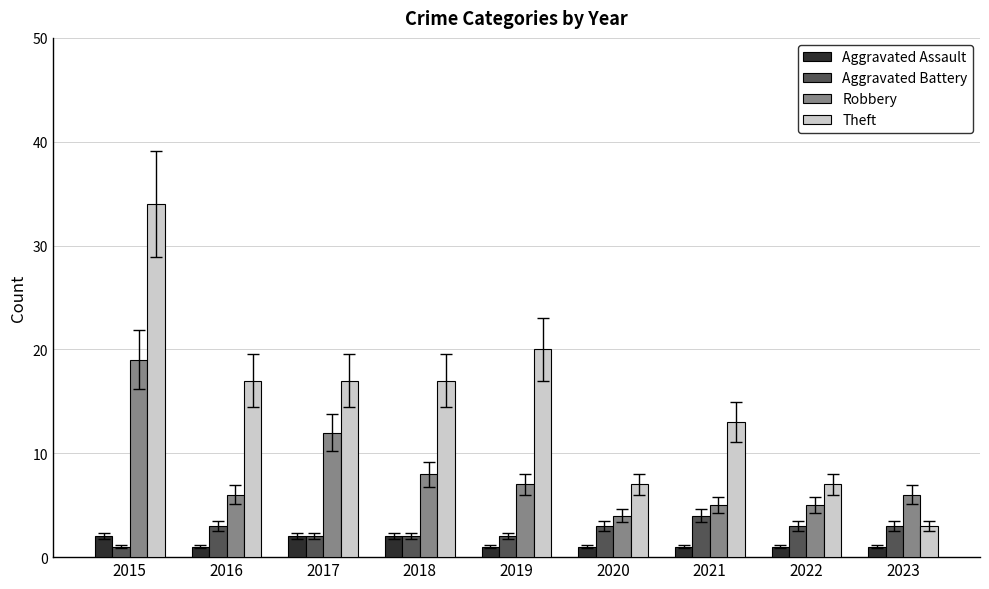

What is the total value across all series at 2022?

16